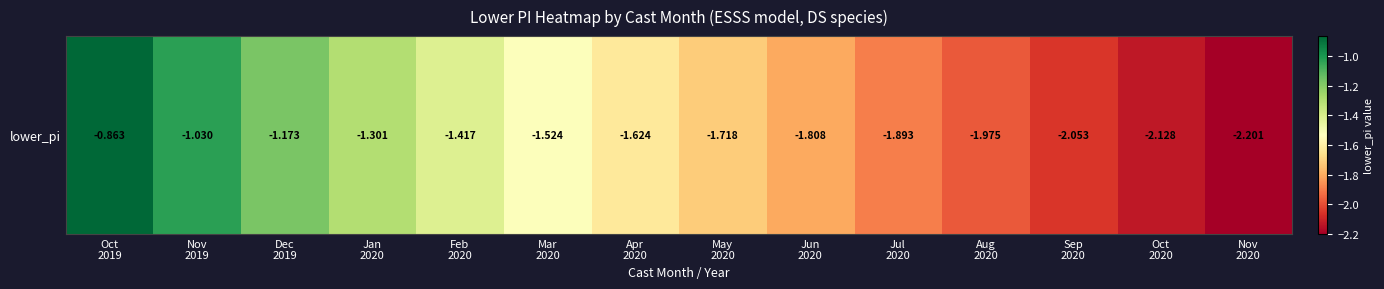

Count the number of data series in this chart.

1